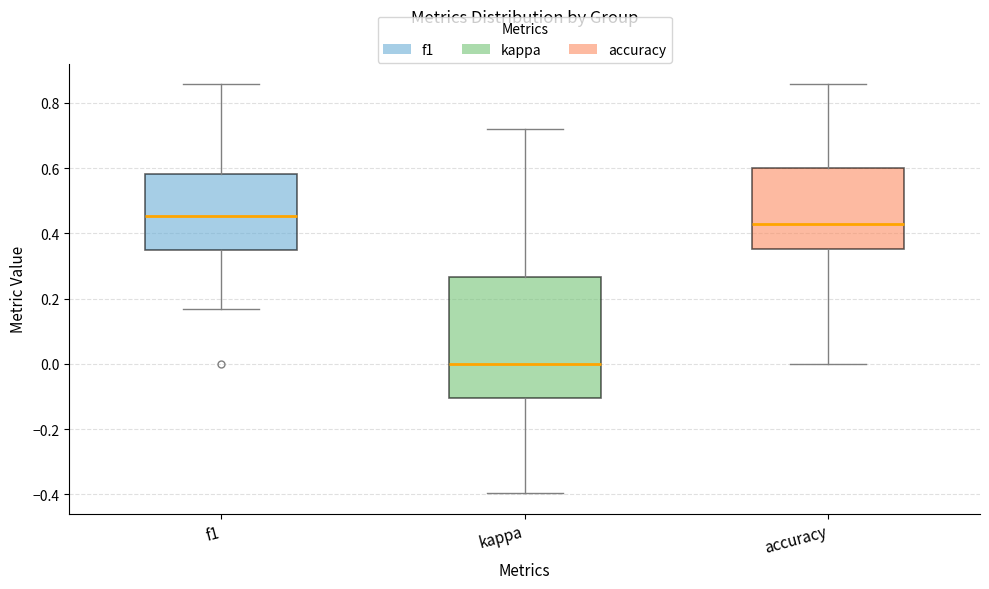

Reading left to right, read every box against the y-axis: the position of its median line, the range the box covers, and the ends of its whiskers. The values are not printed on the chart, so give them approximately, as read against the axis.

f1: median 0.46, box 0.36 to 0.58, whiskers 0.16 to 0.86
kappa: median 0.00, box -0.10 to 0.26, whiskers -0.40 to 0.72
accuracy: median 0.42, box 0.36 to 0.60, whiskers 0.00 to 0.86